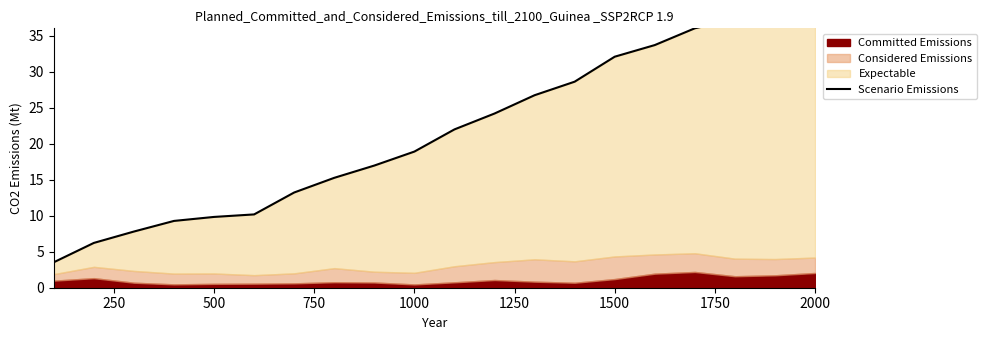

What is the value of the 14th point from the left?

28.6